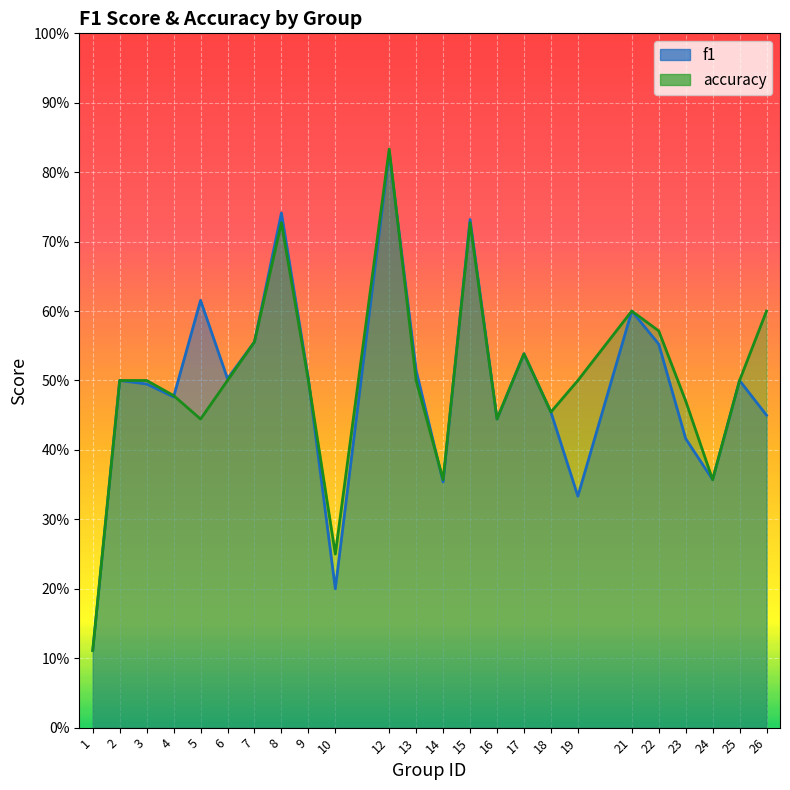

Rank the series by their average value, from lowest to highest.

f1, accuracy